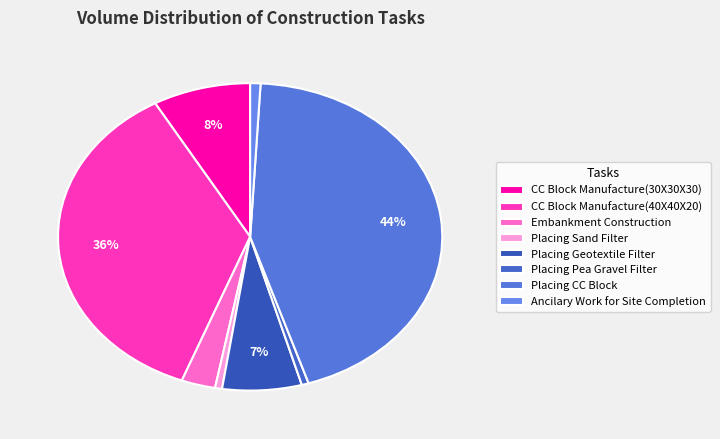

What percentage is the CC Block Manufacture(40X40X20) slice, to the nearest percent?

36%